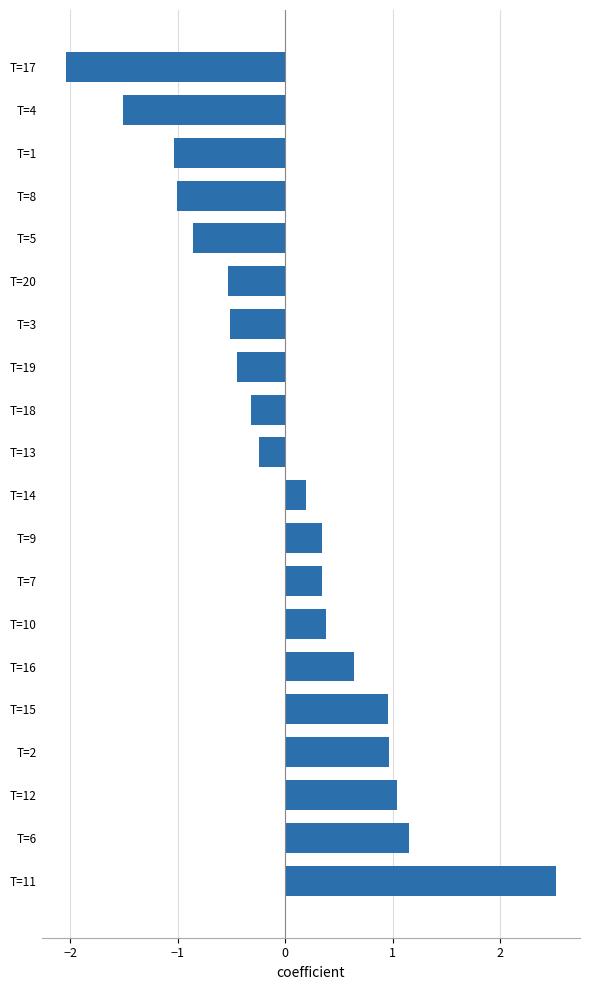

True or false: the data shows -0.3 at T=18.

True